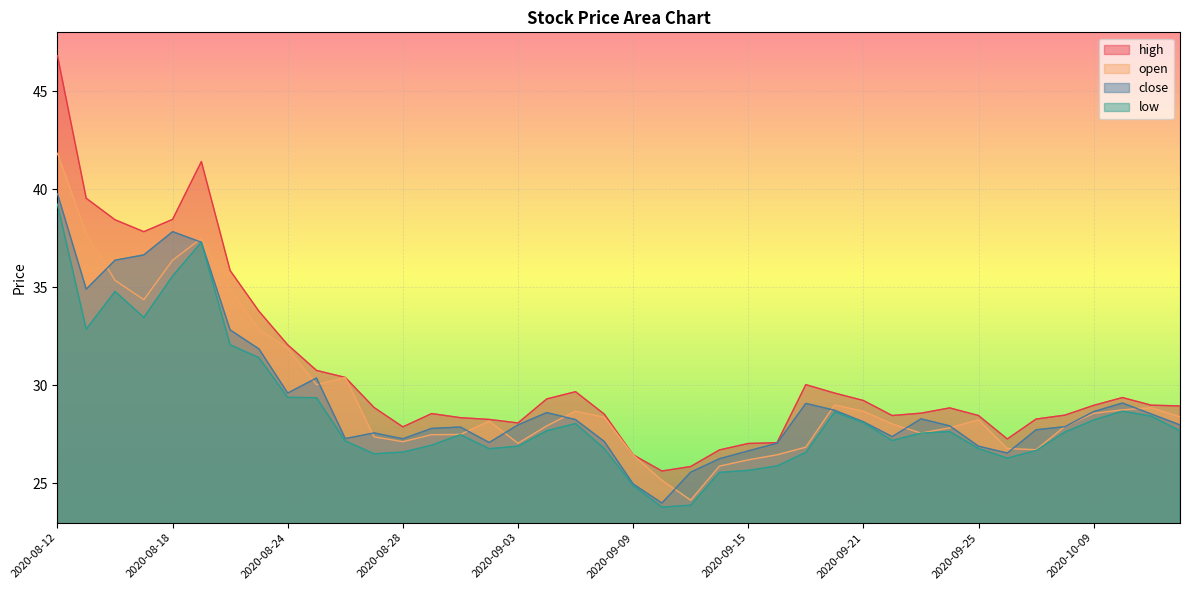

Rank the categories by low value from highest to lowest.

2020-08-12, 2020-08-19, 2020-08-18, 2020-08-14, 2020-08-17, 2020-08-13, 2020-08-20, 2020-08-21, 2020-08-24, 2020-08-25, 2020-10-12, 2020-09-18, 2020-10-13, 2020-10-09, 2020-09-21, 2020-09-07, 2020-09-04, 2020-10-14, 2020-09-24, 2020-09-30, 2020-09-23, 2020-09-01, 2020-09-22, 2020-08-26, 2020-08-31, 2020-09-03, 2020-09-25, 2020-09-02, 2020-09-08, 2020-09-29, 2020-08-28, 2020-09-17, 2020-08-27, 2020-09-28, 2020-09-16, 2020-09-15, 2020-09-14, 2020-09-09, 2020-09-11, 2020-09-10